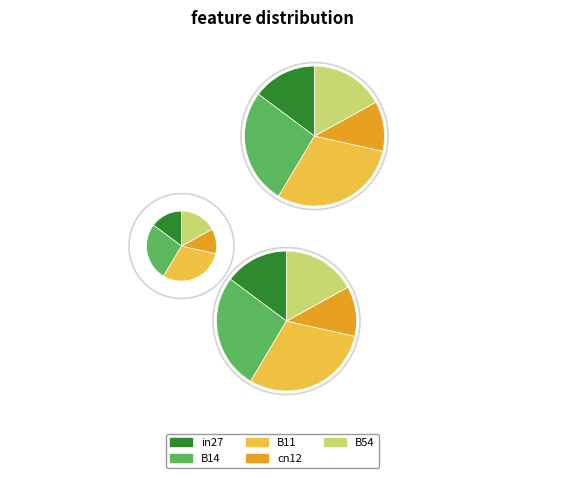

To the nearest percent, what portion does in27 represent?

15%